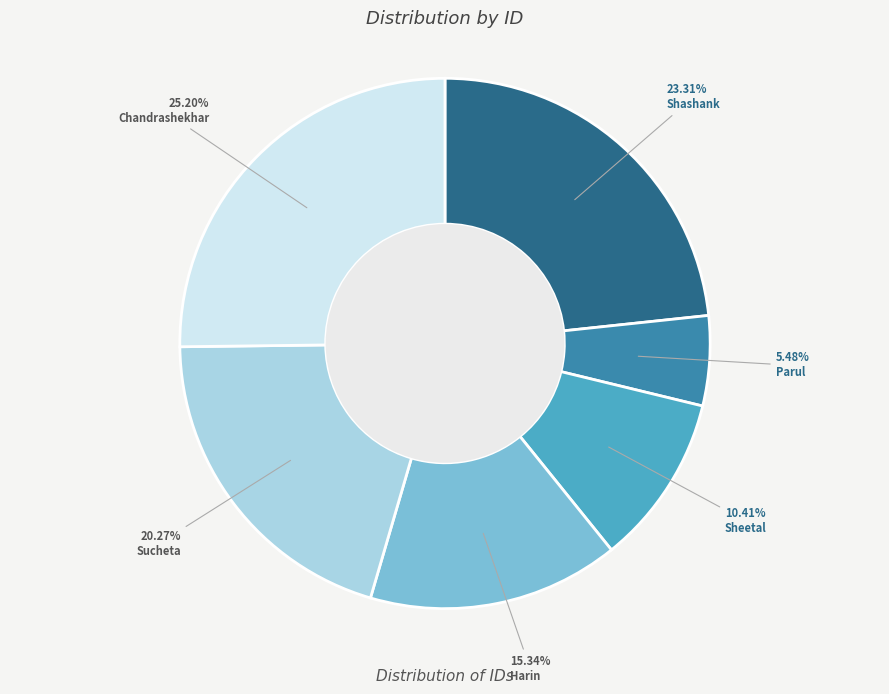

How many slices are in this pie chart?

6